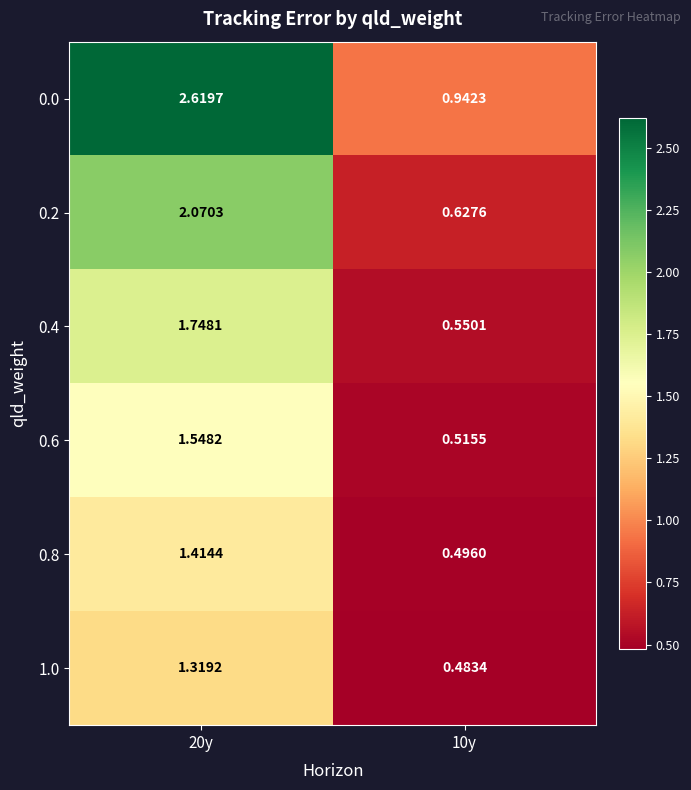

Rank the series at 20y from highest to lowest value.

0.0, 0.2, 0.4, 0.6, 0.8, 1.0